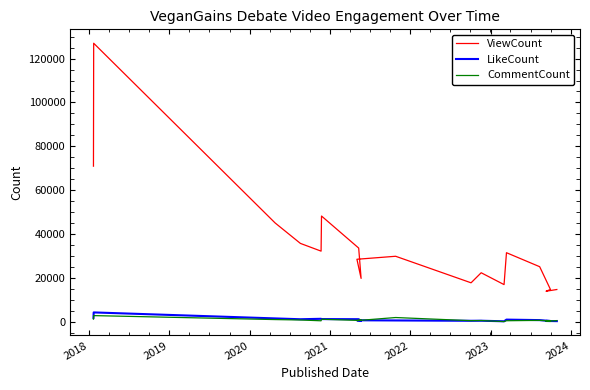

What is the greatest value displayed?

126982